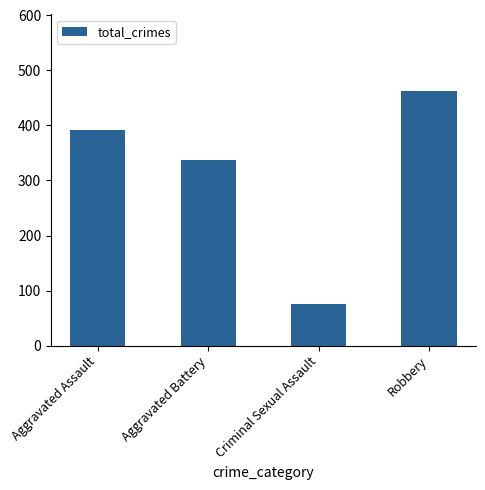

What is the ratio of the value at Robbery to the value at Aggravated Assault?

1.2